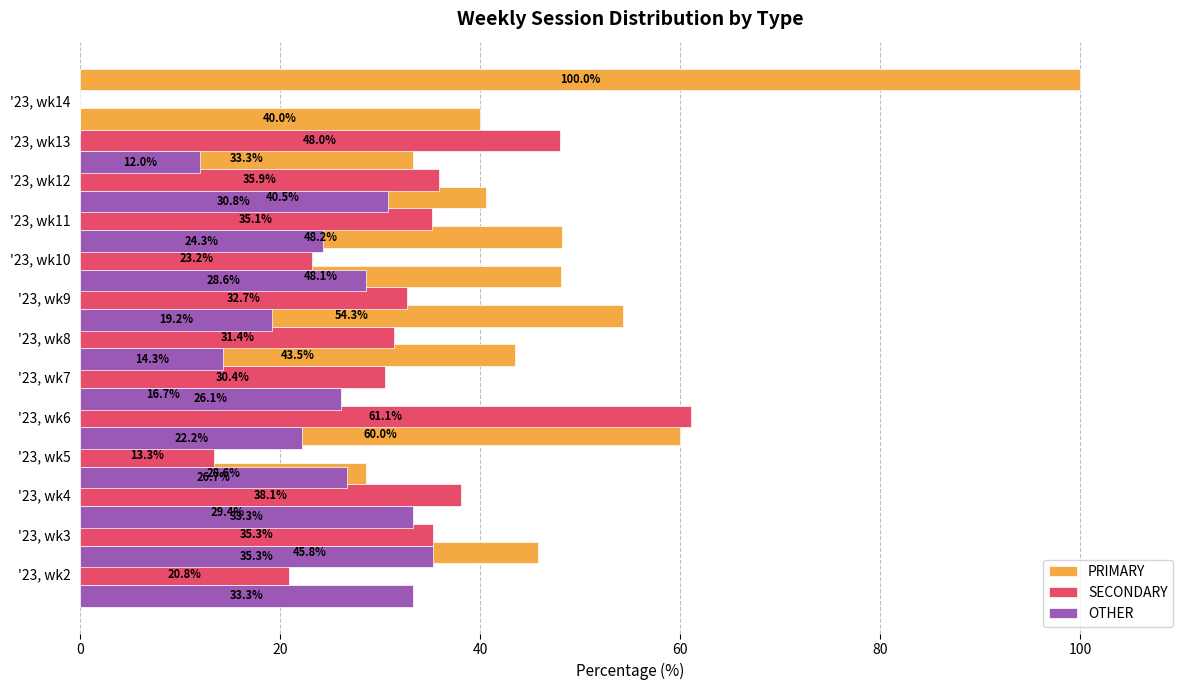

What is the value of the PRIMARY bar at the 10th from the left?

40.5